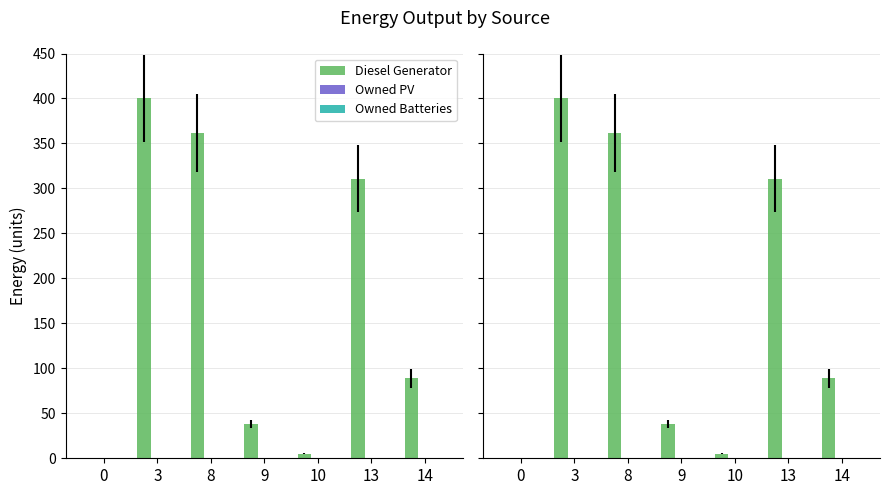

Which series has the largest total across all categories?

Diesel Generator